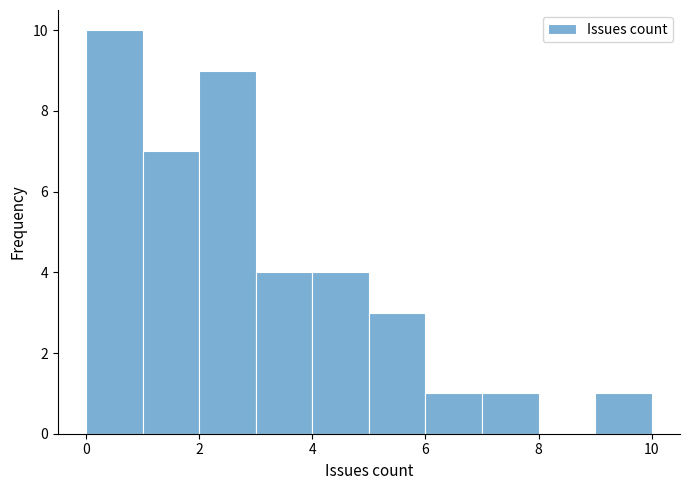

Reading left to right, transcribe this chart: for each bar, give the range it covers on the x-axis and its height. The values are not printed on the chart, so give them approximately, as read against the axis.

0 to 1: 10
1 to 2: 7
2 to 3: 9
3 to 4: 4
4 to 5: 4
5 to 6: 3
6 to 7: 1
7 to 8: 1
8 to 9: 0
9 to 10: 1